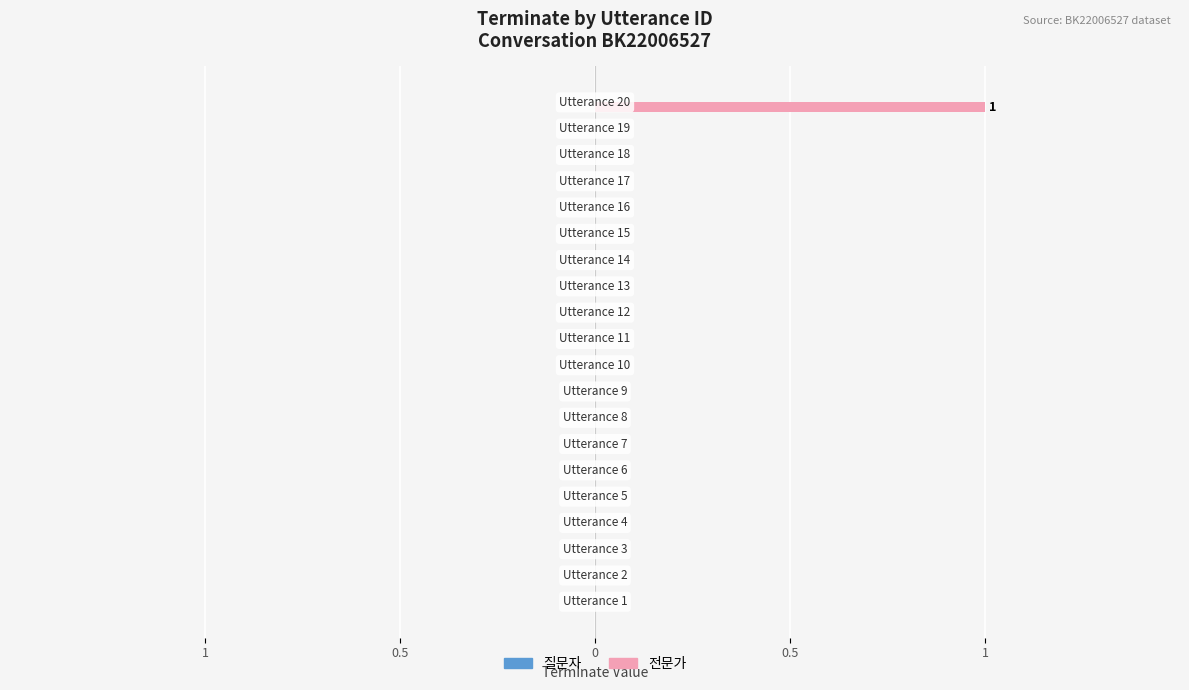

Count the number of data series in this chart.

2